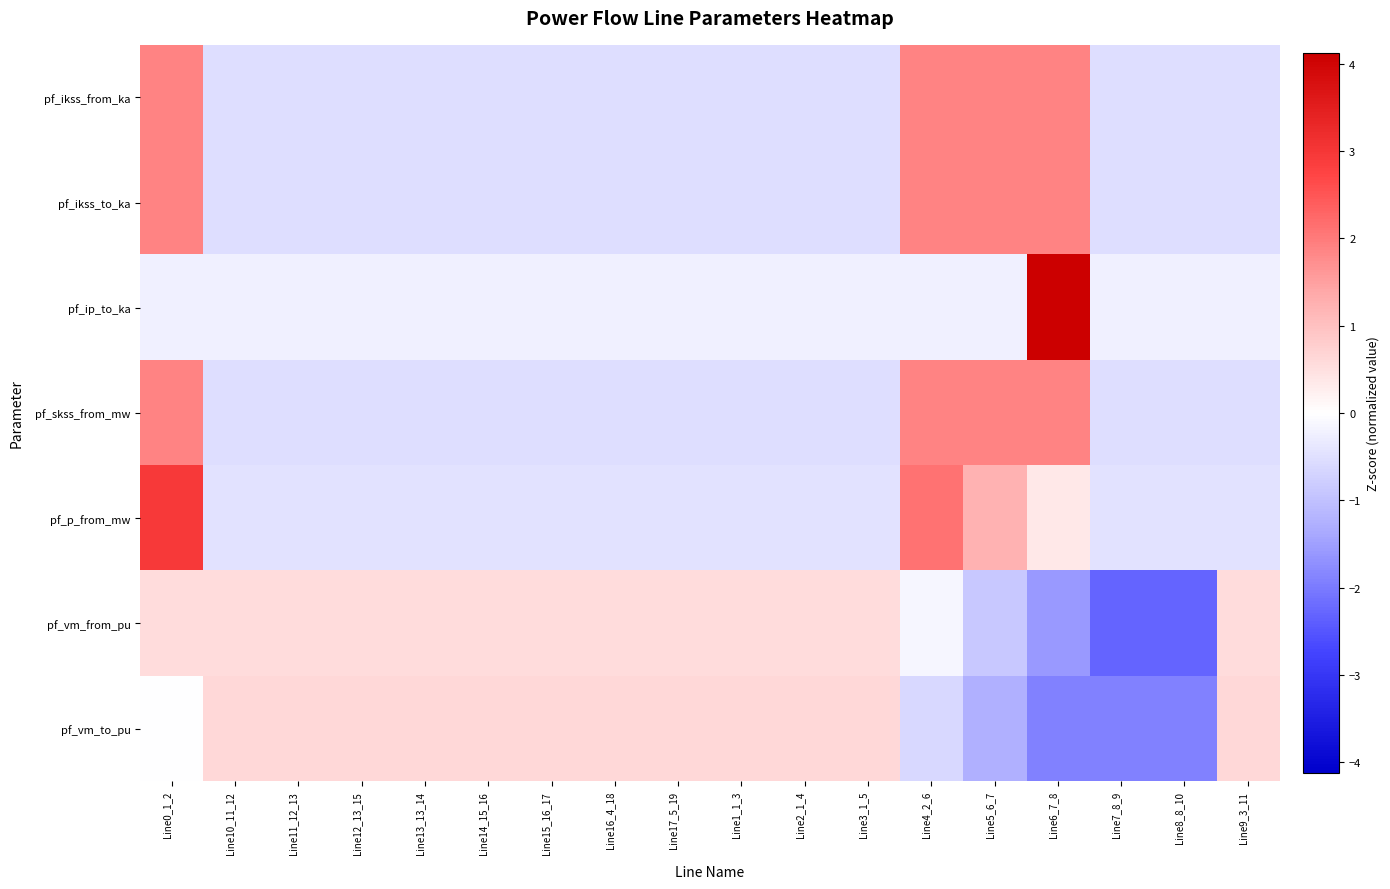

How many categories are shown in the chart?

18